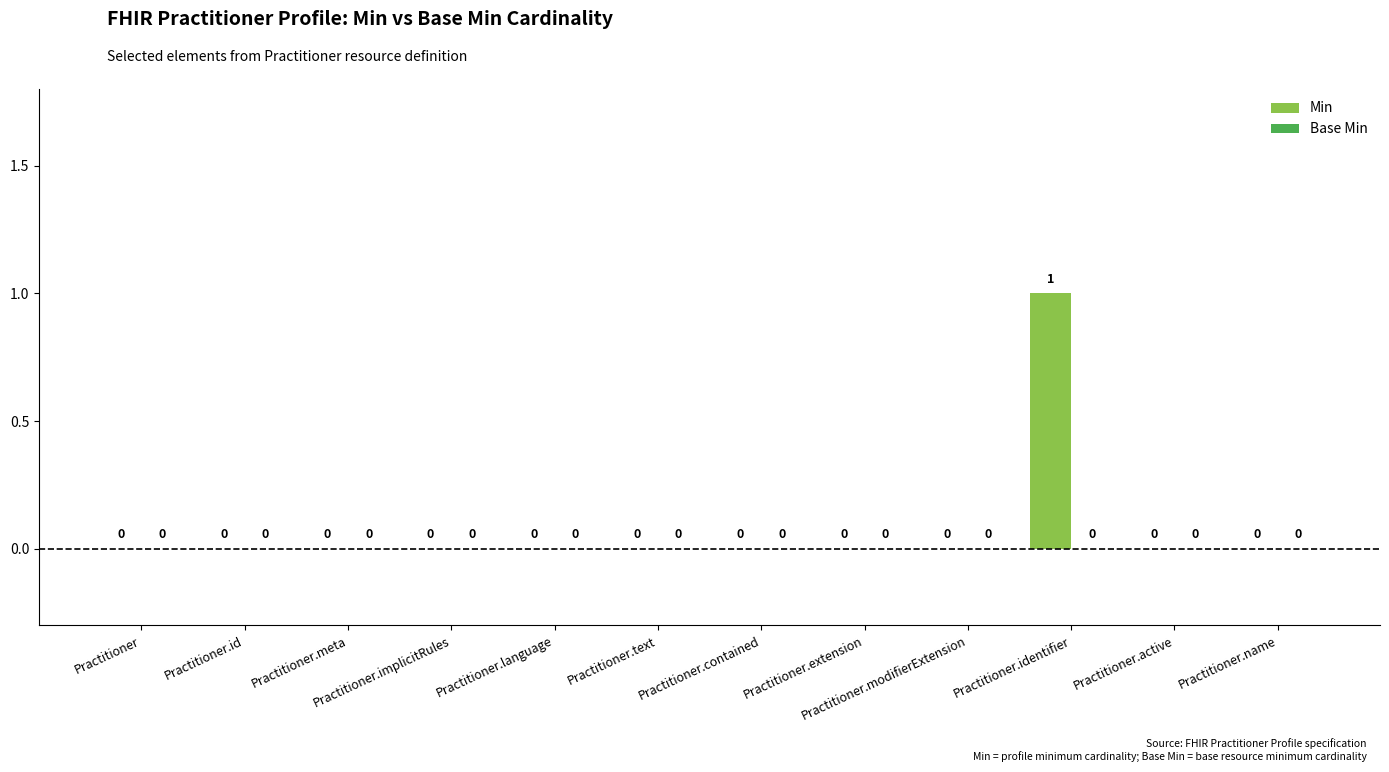

Which has a higher value, Practitioner.id or Practitioner.identifier?

Practitioner.identifier